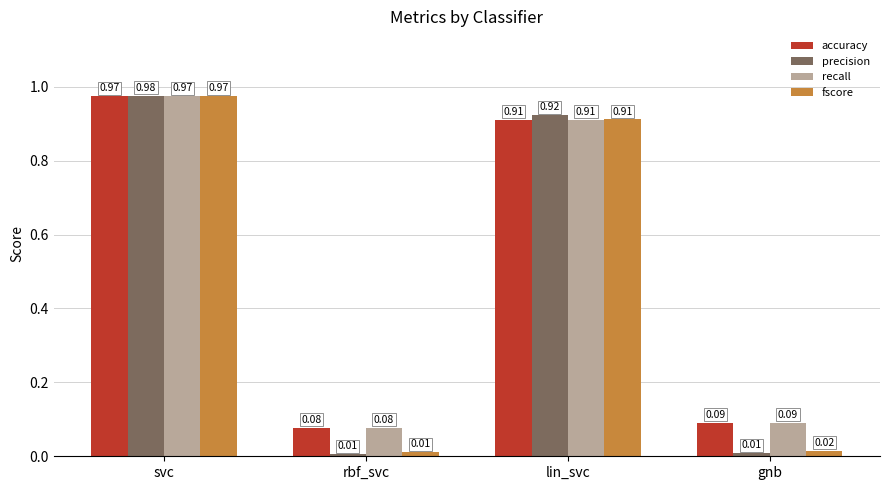

How many bars are there in total?

16